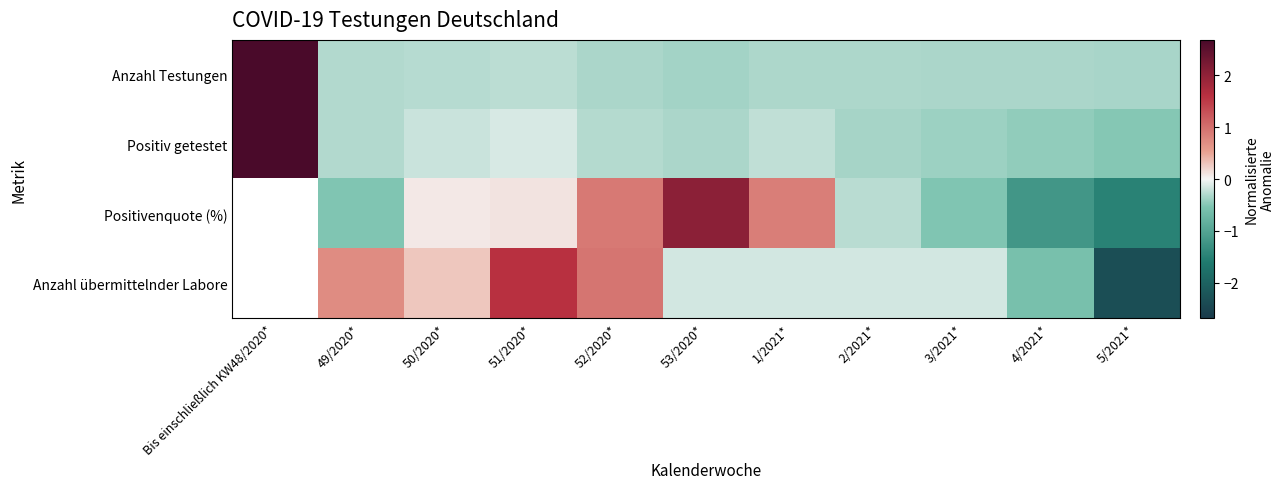

Where does the Anzahl Testungen series first go above 0?

Bis einschließlich KW48/2020*